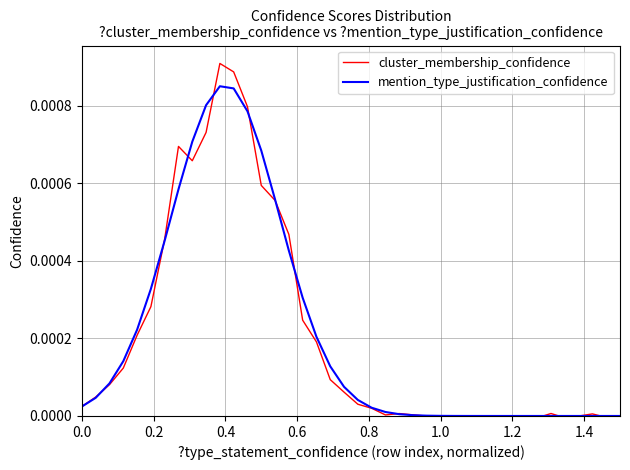

Which series has the largest total across all categories?

mention_type_justification_confidence